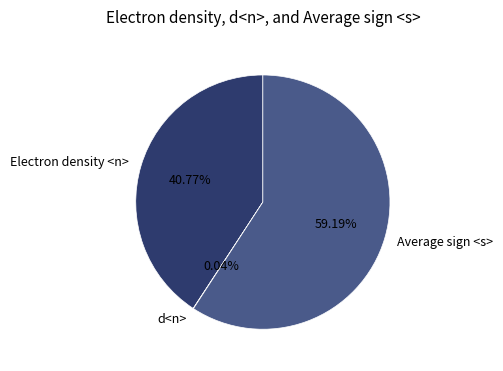

Do Electron density <n> and Average sign <s> together represent more than half of the pie?

Yes